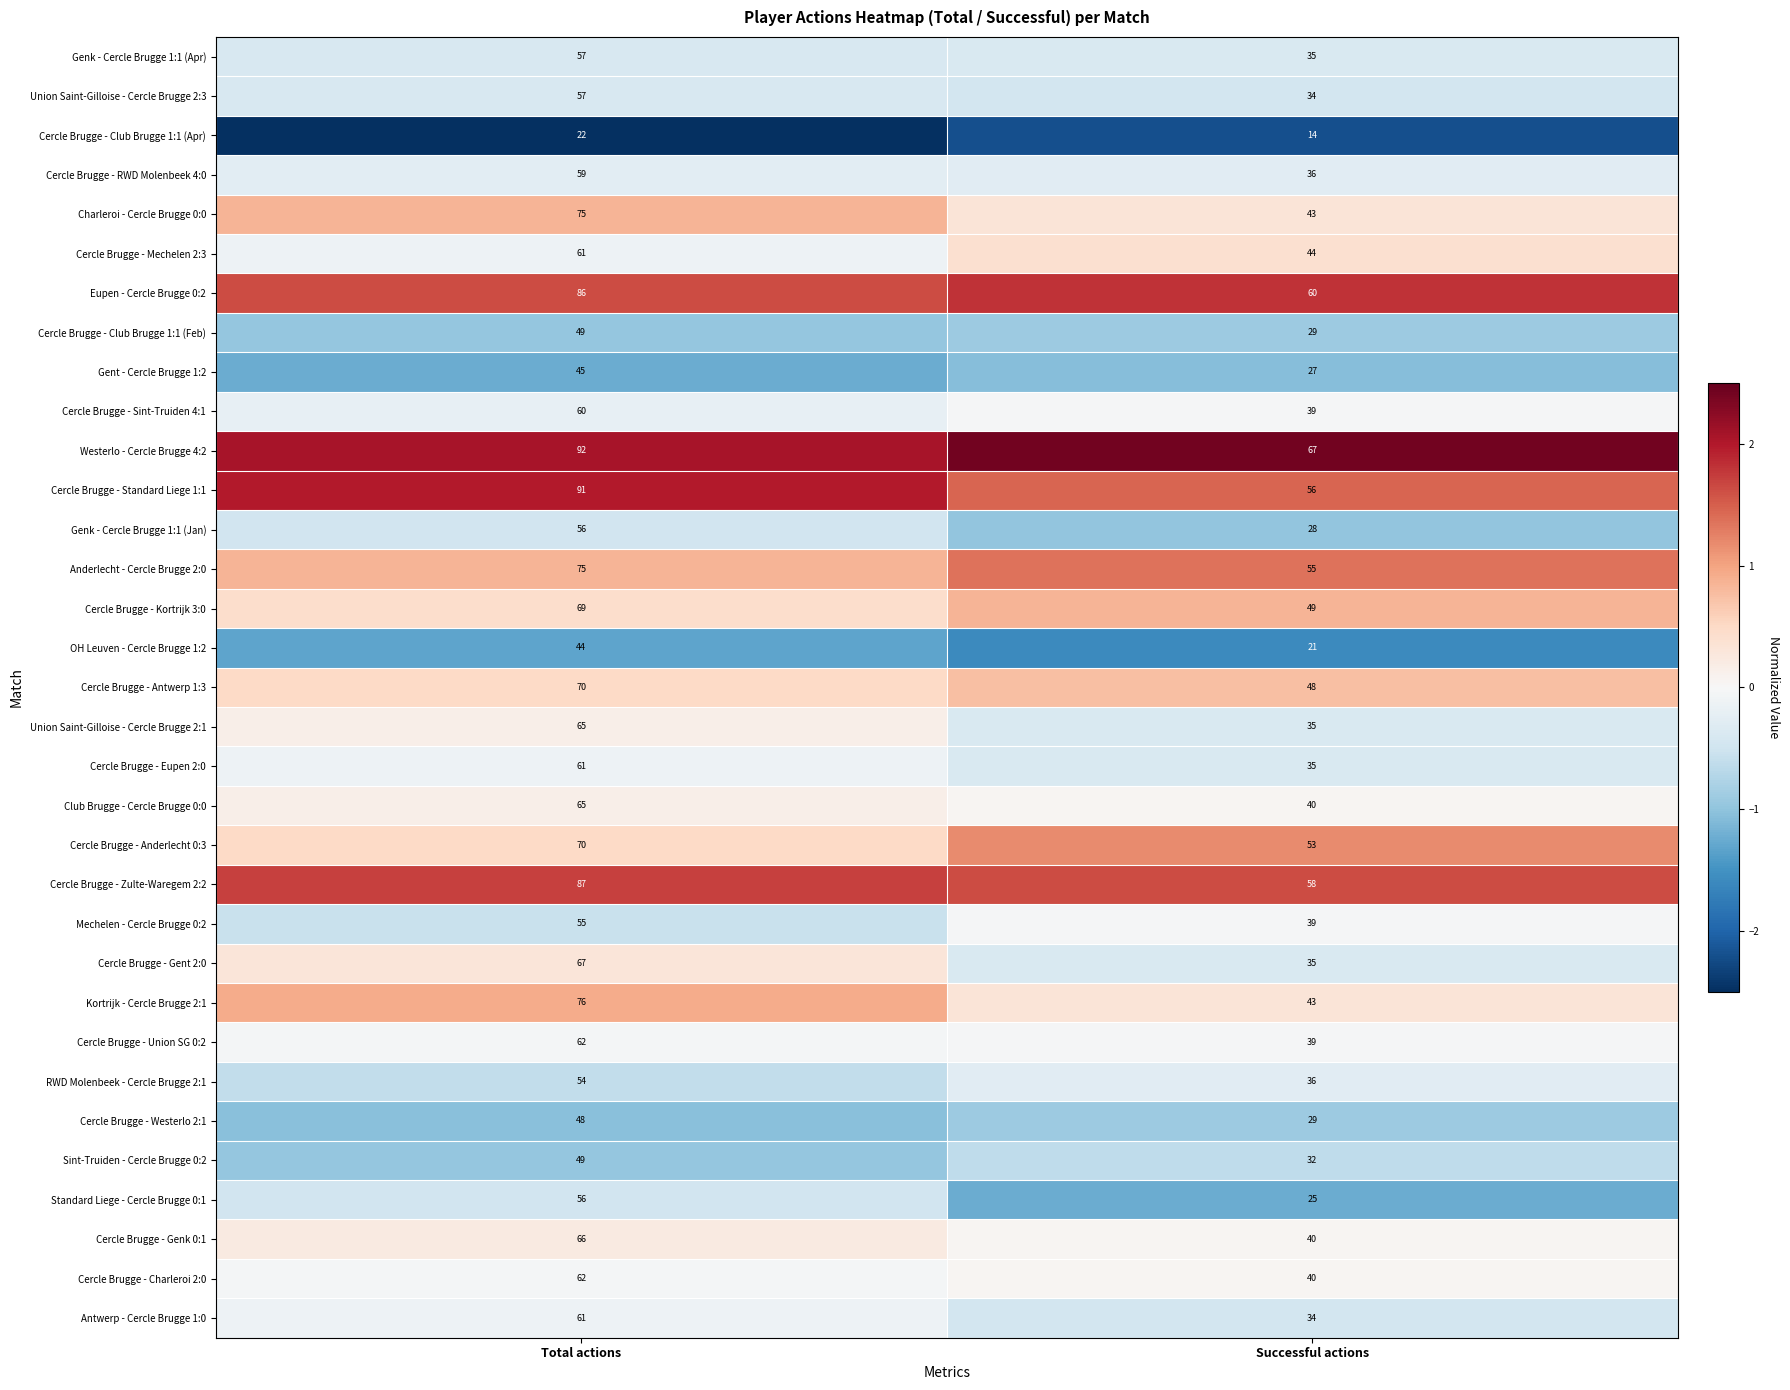

The RWD Molenbeek - Cercle Brugge 2:1 series shows 29 at Total actions. True or false?

False